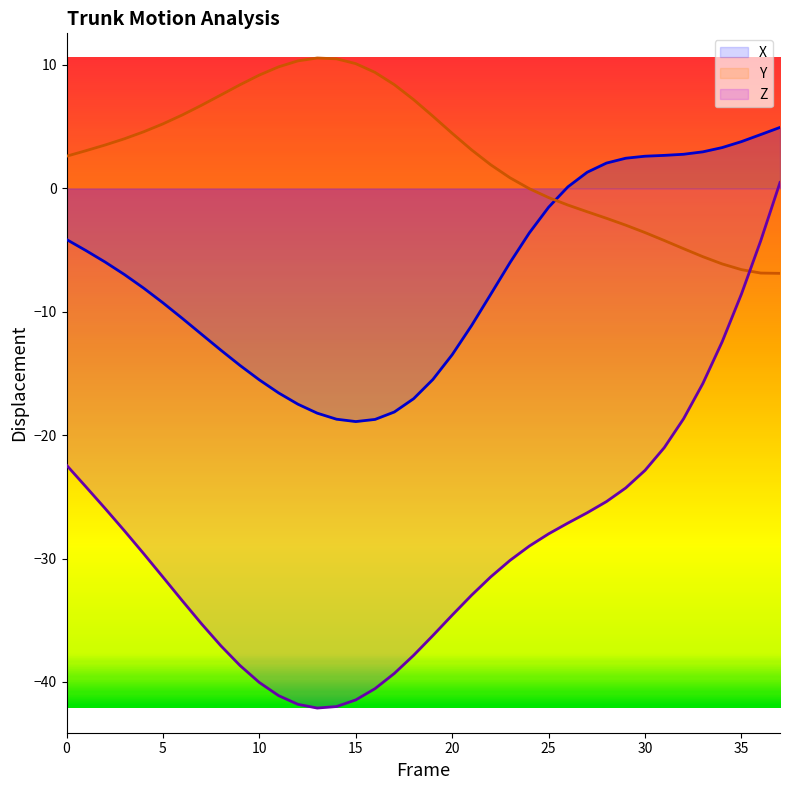

The Z series shows -61.6 at 13. True or false?

False